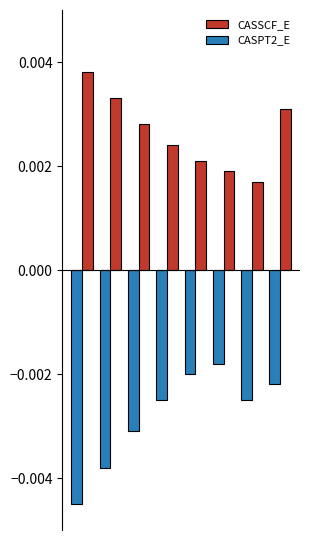

Rank the series by their maximum value, from lowest to highest.

CASPT2_E, CASSCF_E